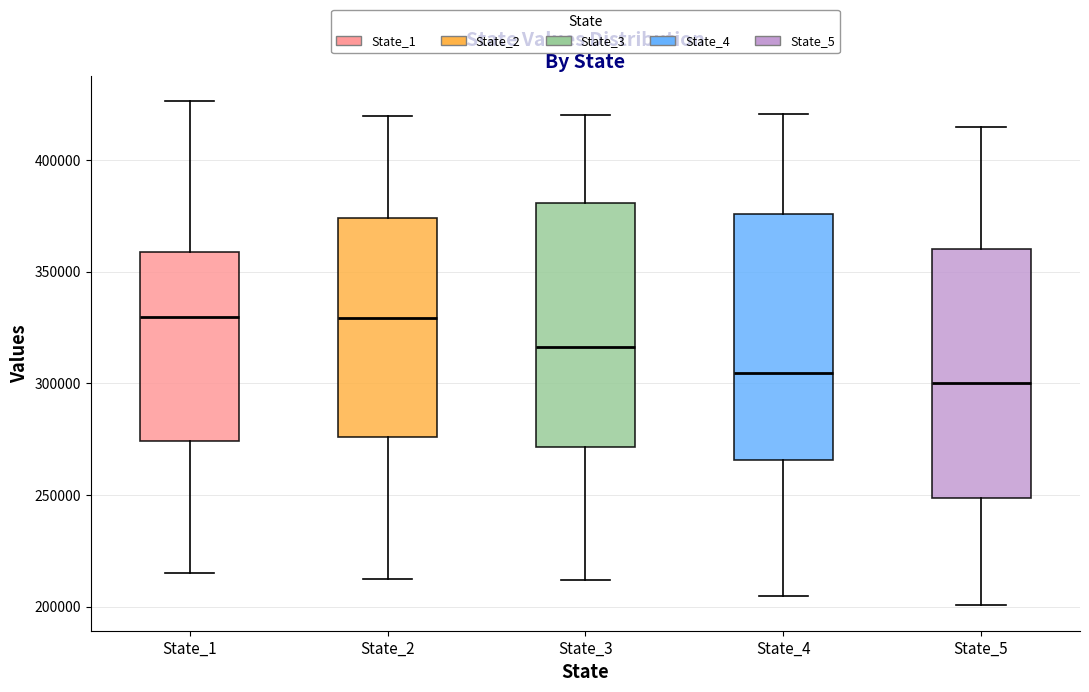

Where does the upper whisker of the box for State_3 end on the y-axis? The values are not printed on the chart, so give them approximately, as read against the axis.

420000